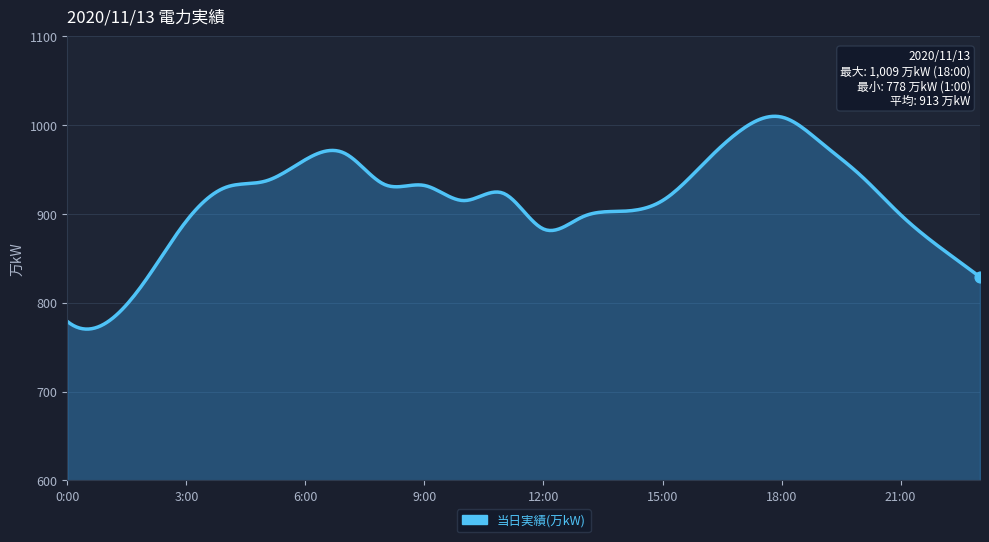

What is the maximum value shown in the chart?

1009.8